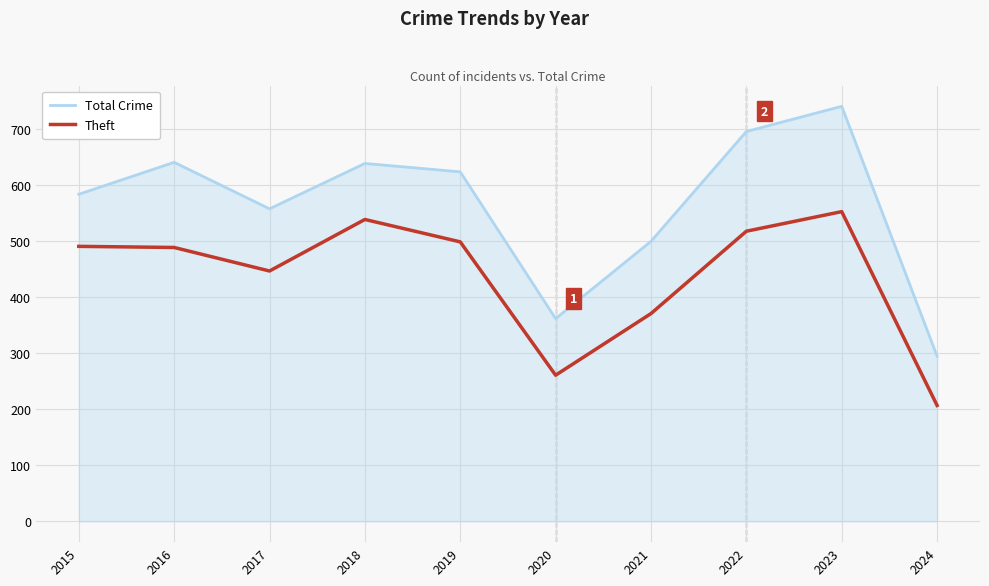

Which series has the widest spread of values?

Total Crime